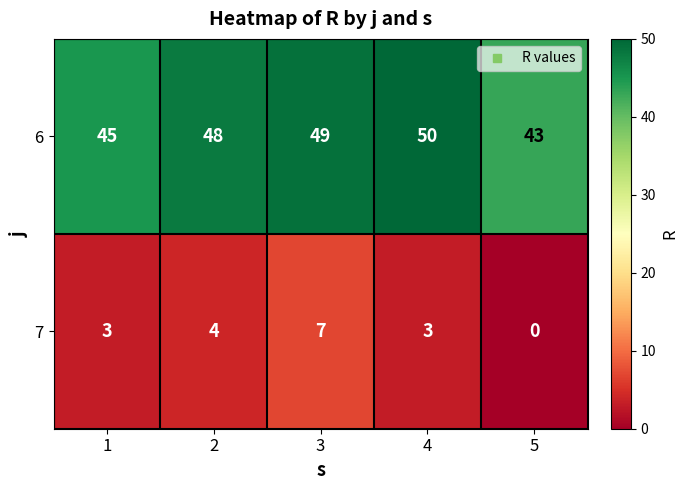

Rank the series by their average value, from highest to lowest.

6, 7